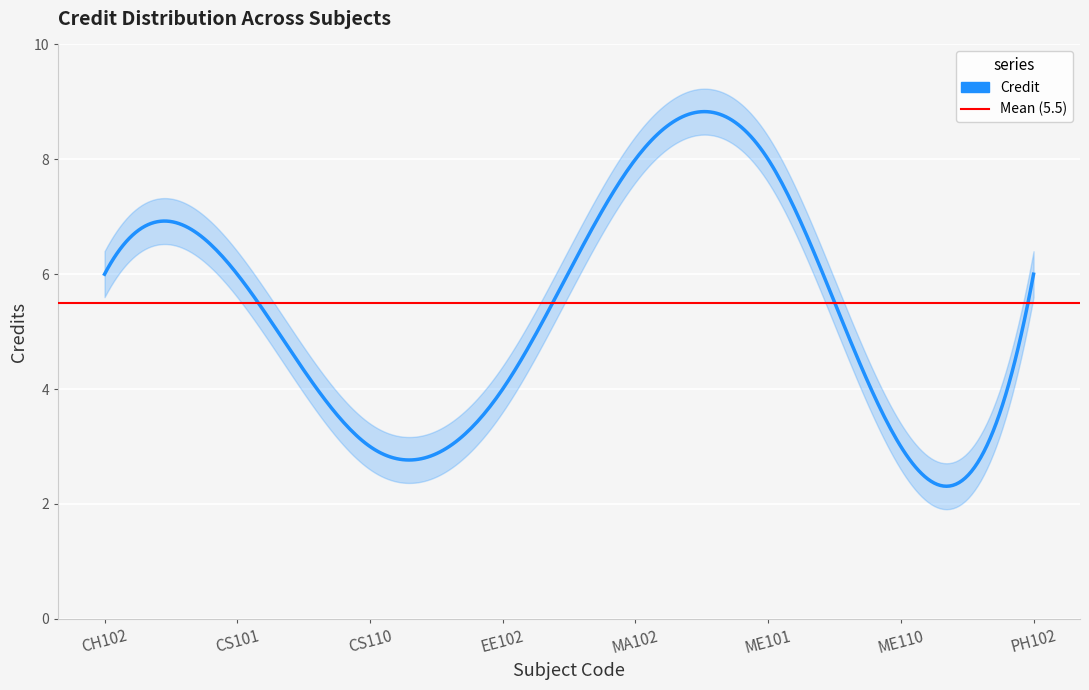

Reading left to right, extract all data points from this chart.

6	6	3	4	8	8	3	6